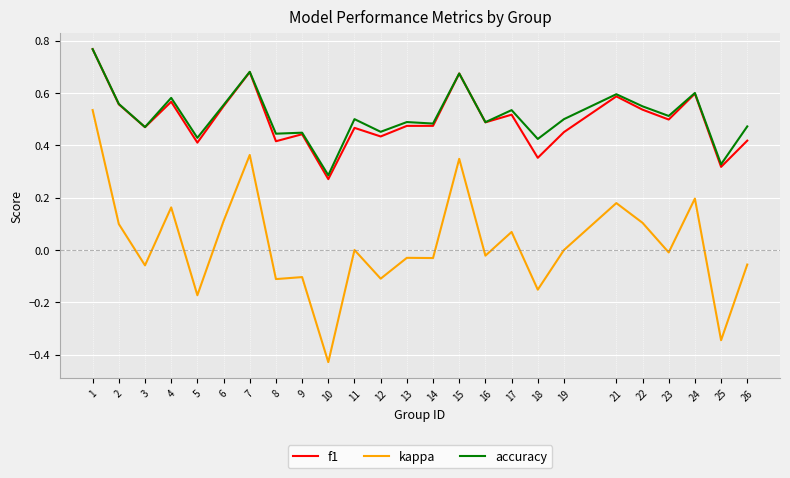

How many lines are shown in the chart?

3